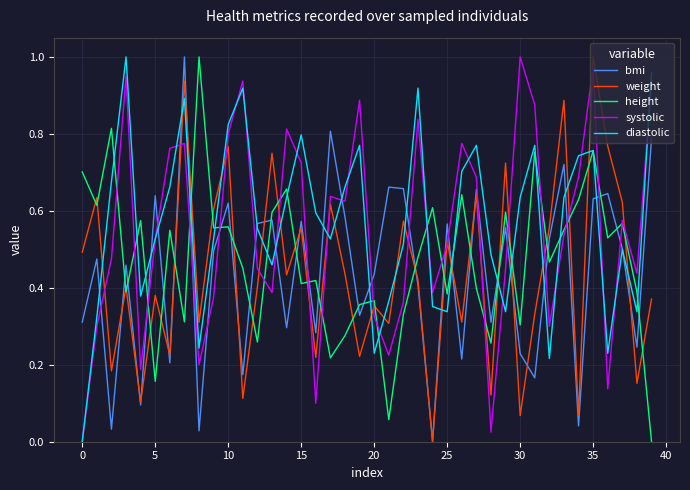

After their last crossing, which series has the higher values: bmi or height?

bmi